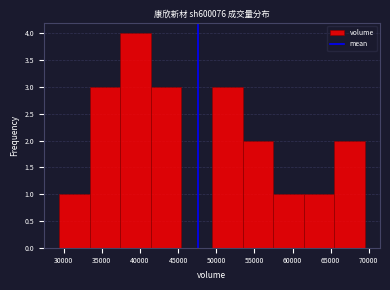

Reading left to right, transcribe this chart: for each bar, give the range it covers on the x-axis and its height. Neither the bar edges nor the heights are printed on the chart, so give them approximately, as read against the axes.

29500 to 33500: 1
33500 to 37500: 3
37500 to 41500: 4
41500 to 45500: 3
45500 to 49500: 0
49500 to 53500: 3
53500 to 57500: 2
57500 to 61500: 1
61500 to 65500: 1
65500 to 69500: 2